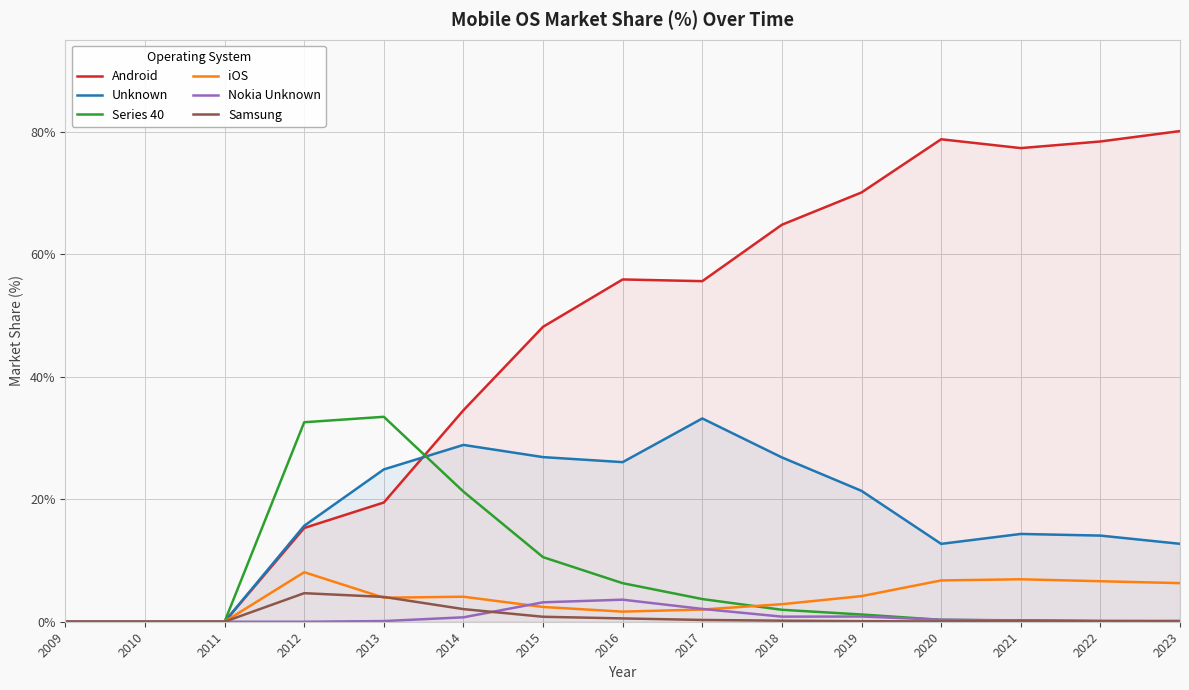

Is it true that iOS equals 4.1 at 2014?

True